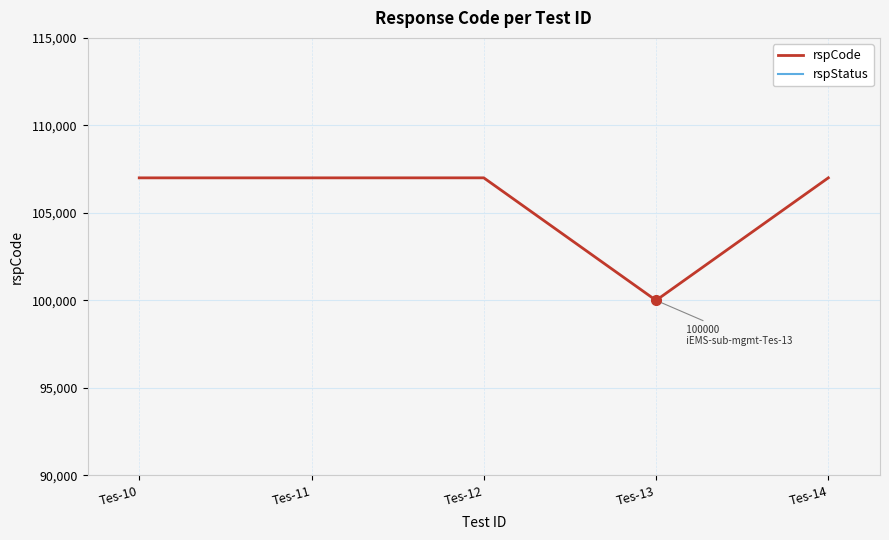

What is the approximate value of rspStatus at Tes-12?

200